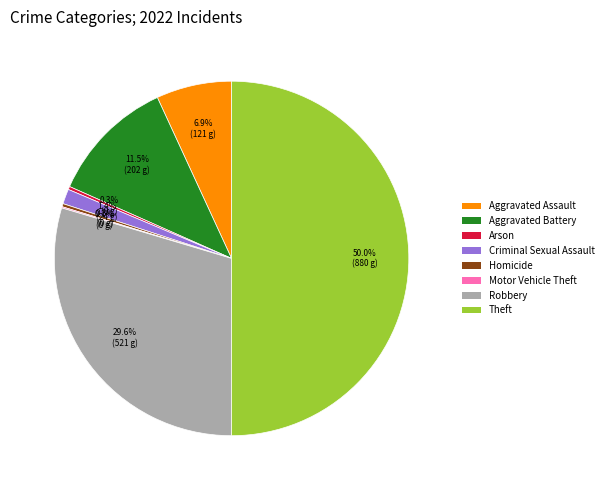

Does Arson represent more than half of the total?

No